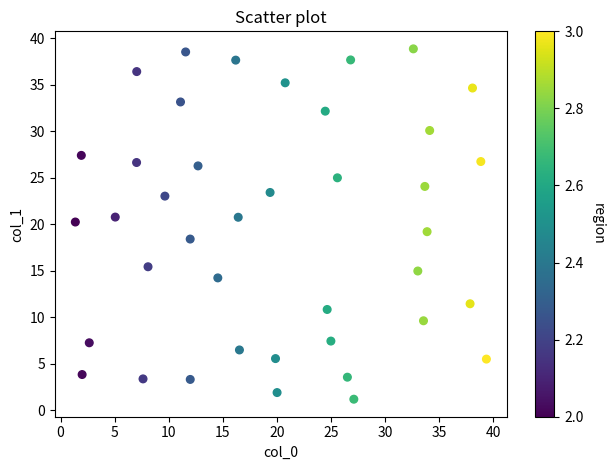

What is the range of Y values (max minus min)?

37.7